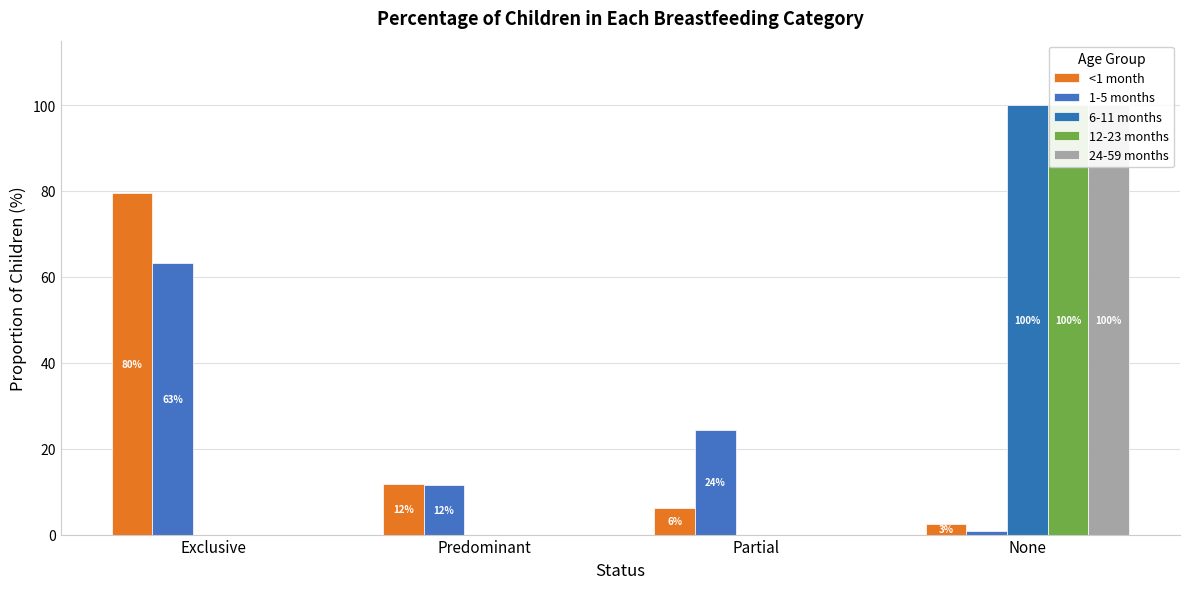

Which series has the largest total across all categories?

<1 month